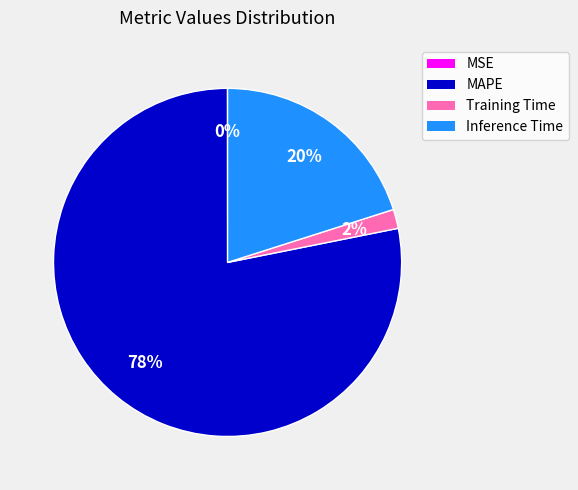

Do Inference Time and MAPE together represent more than half of the pie?

Yes